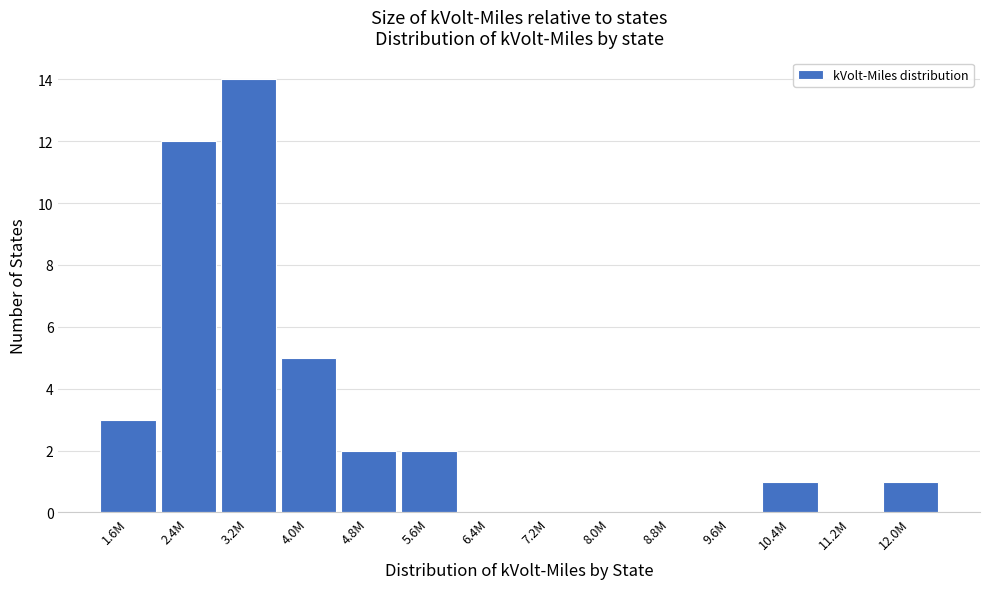

Reading left to right, list all the values displayed in this chart.

1.6M=3	2.4M=12	3.2M=14	4.0M=5	4.8M=2	5.6M=2	6.4M=0	7.2M=0	8.0M=0	8.8M=0	9.6M=0	10.4M=1	11.2M=0	12.0M=1